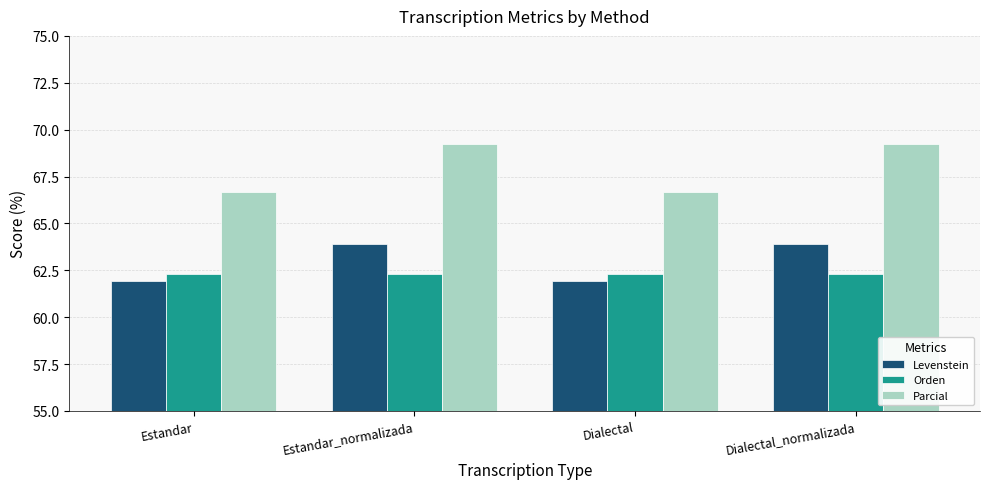

How many values in the Parcial series exceed 69?

2